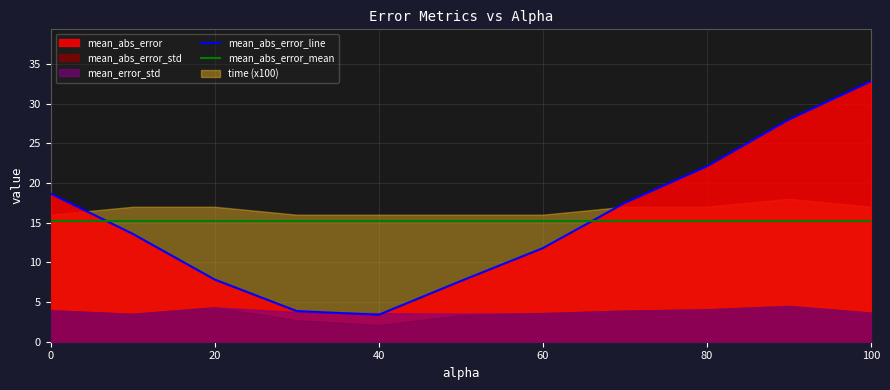

The value of mean_abs_error_line at 100 is 32.8. True or false?

True